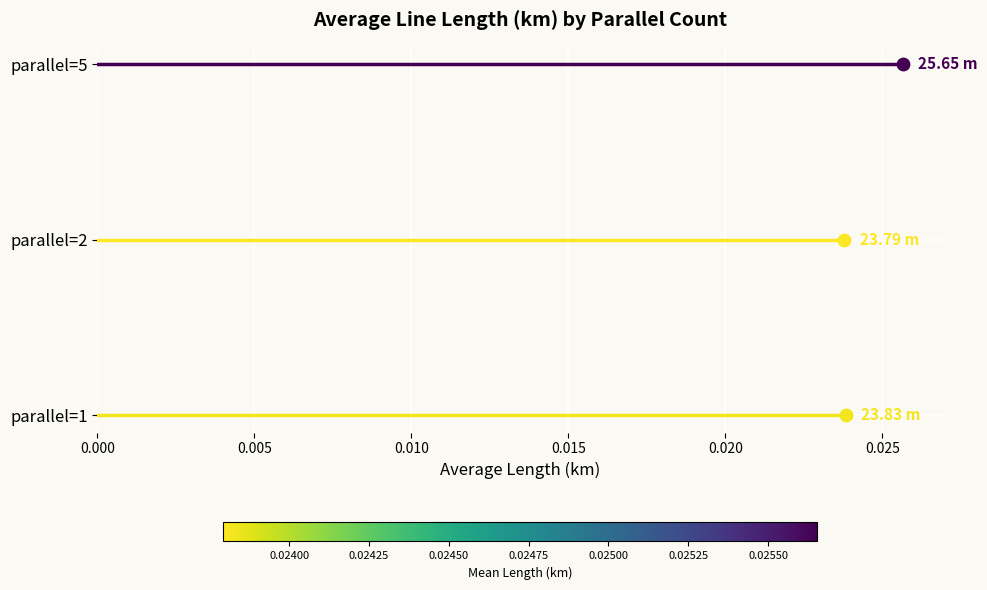

What are all the series names shown in the legend?

parallel=1, parallel=2, parallel=5